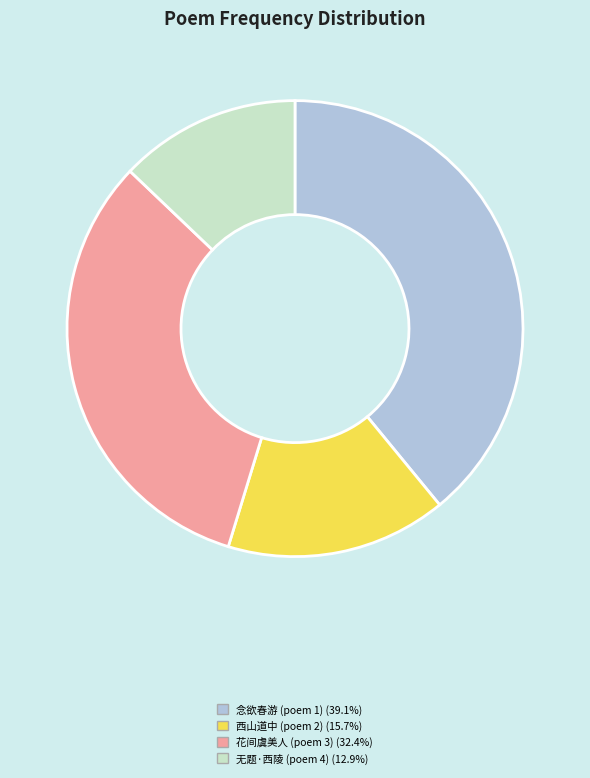

Does any single category account for the majority?

No